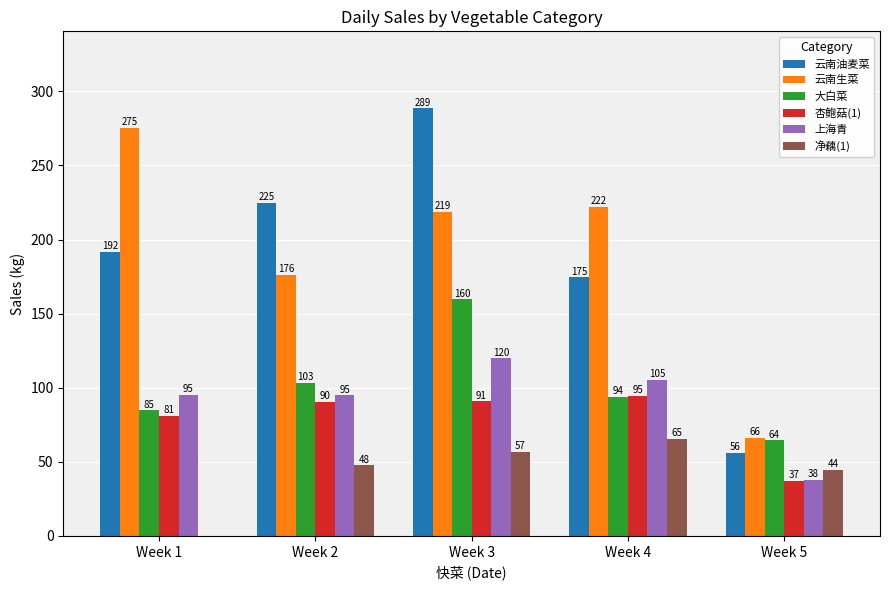

At which label is 大白菜 closest to 112?

Week 2